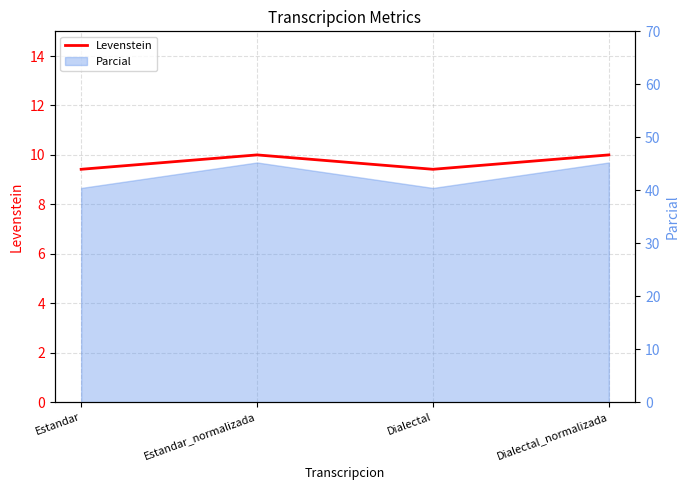

Between Dialectal_normalizada and Estandar_normalizada, which is larger?

Dialectal_normalizada